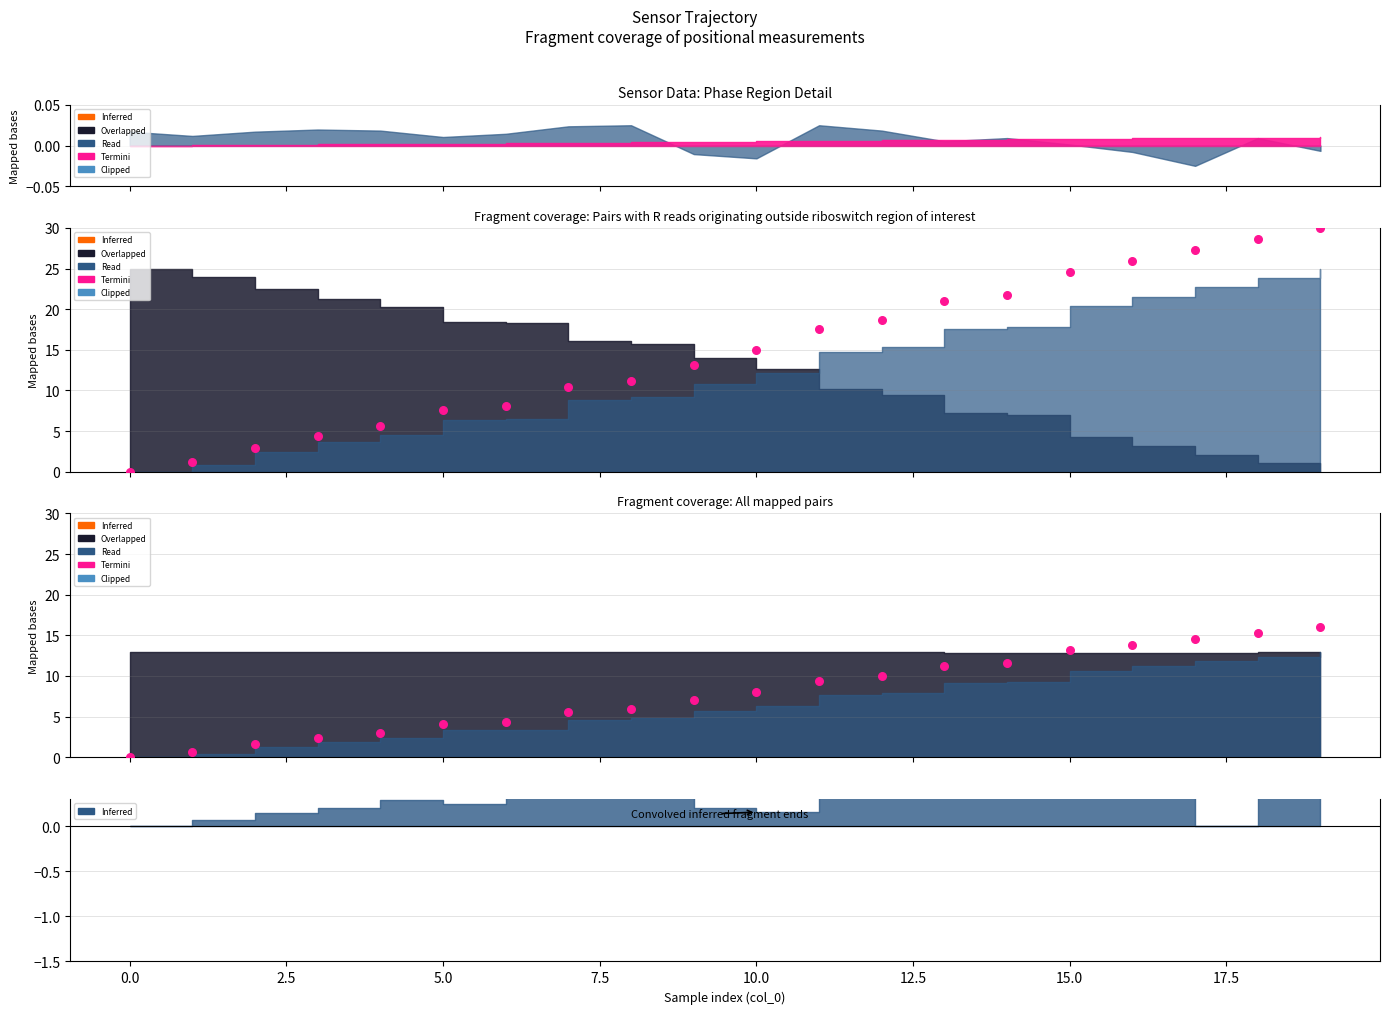

Which has a higher value, 16 or 19?

19